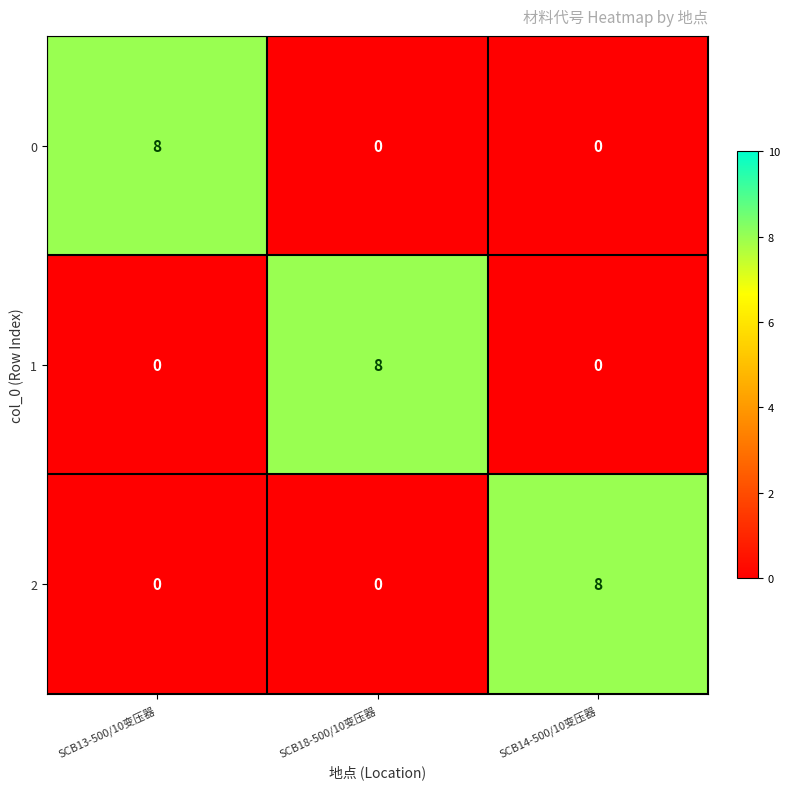

How many distinct data groups are displayed?

3